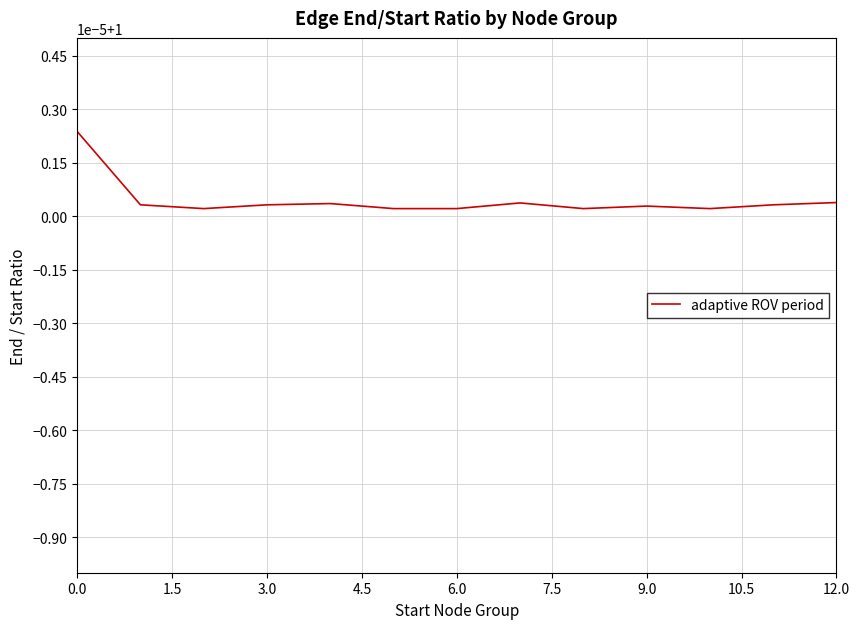

Is this an area chart (filled region under the line)?

No